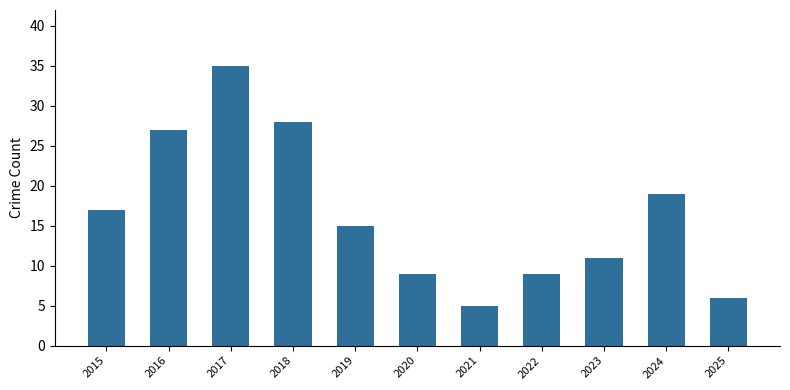

Reading left to right, transcribe all the data shown in this chart.

2015=17	2016=27	2017=35	2018=28	2019=15	2020=9	2021=5	2022=9	2023=11	2024=19	2025=6